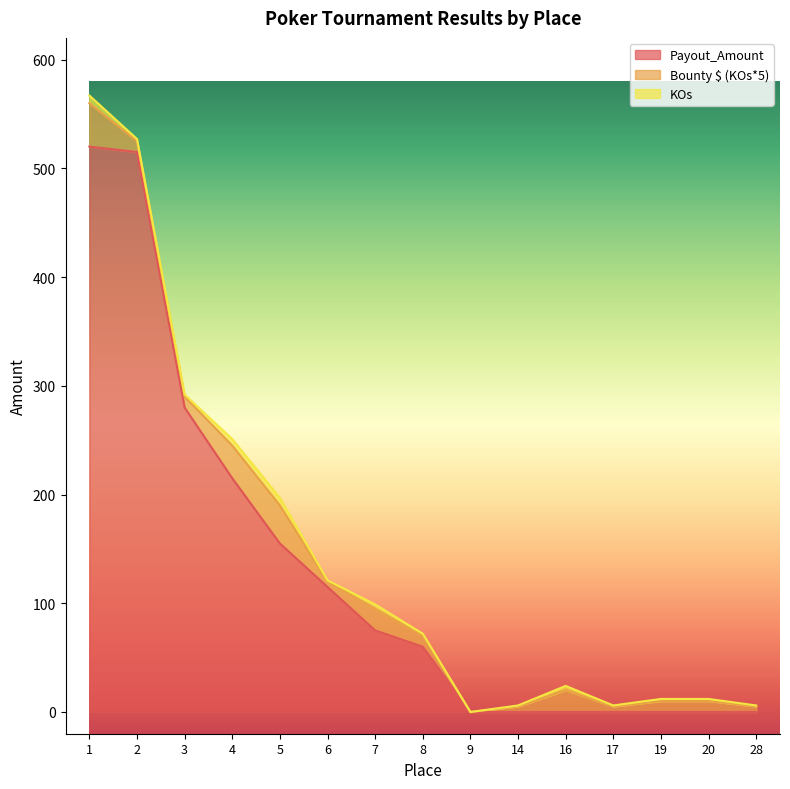

At which label is Payout_Amount closest to 260?

3